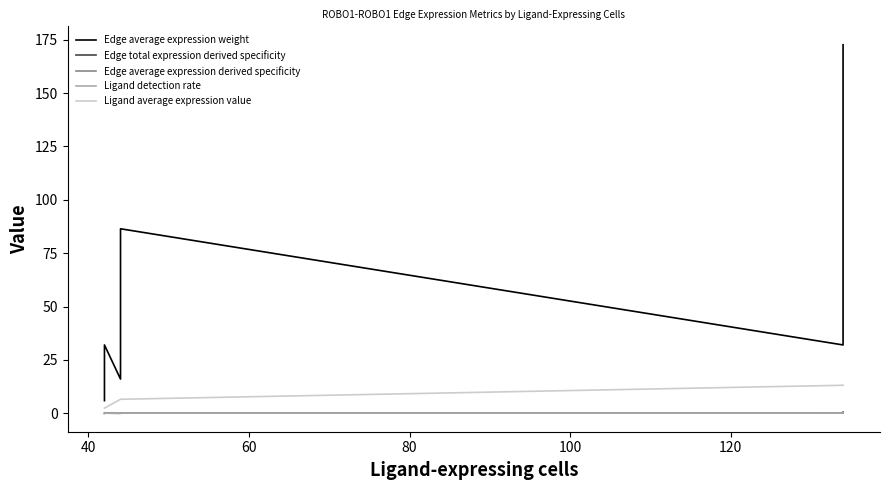

The Edge average expression derived specificity series shows 0.1 at 100. True or false?

False